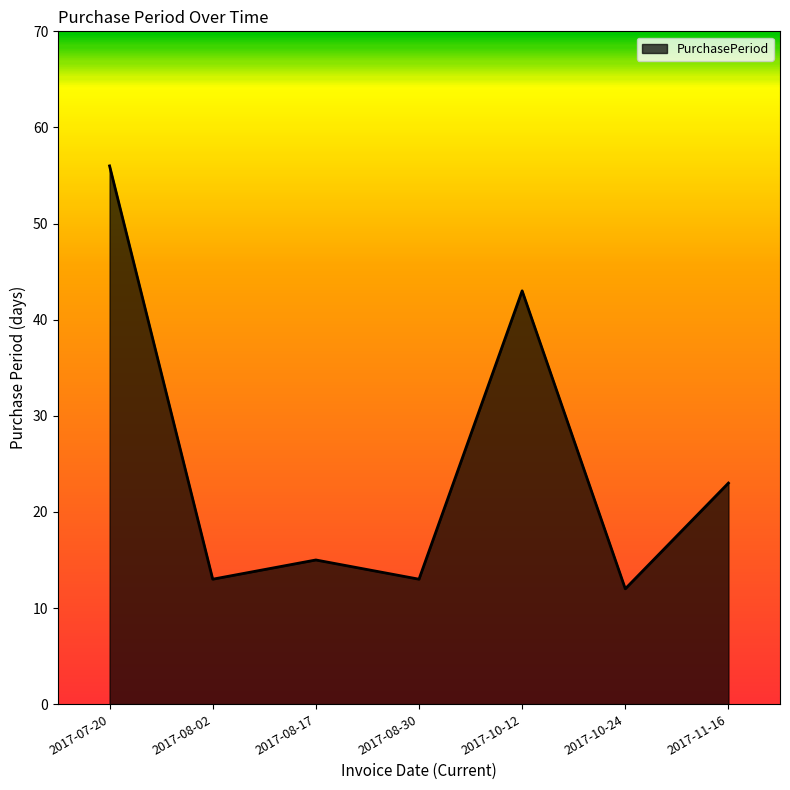

What is the sum of all values?

175